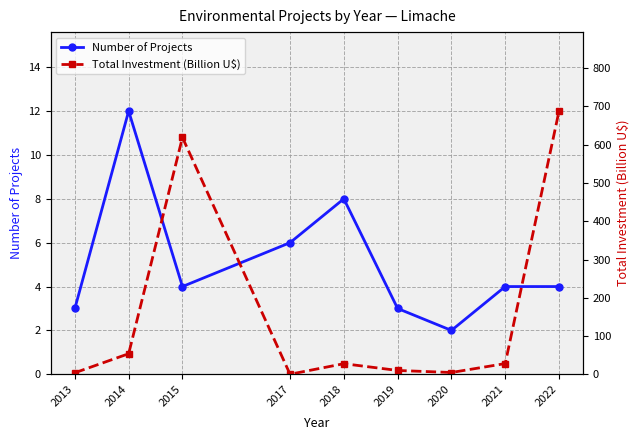

Does the chart display data point markers on the line(s)?

Yes